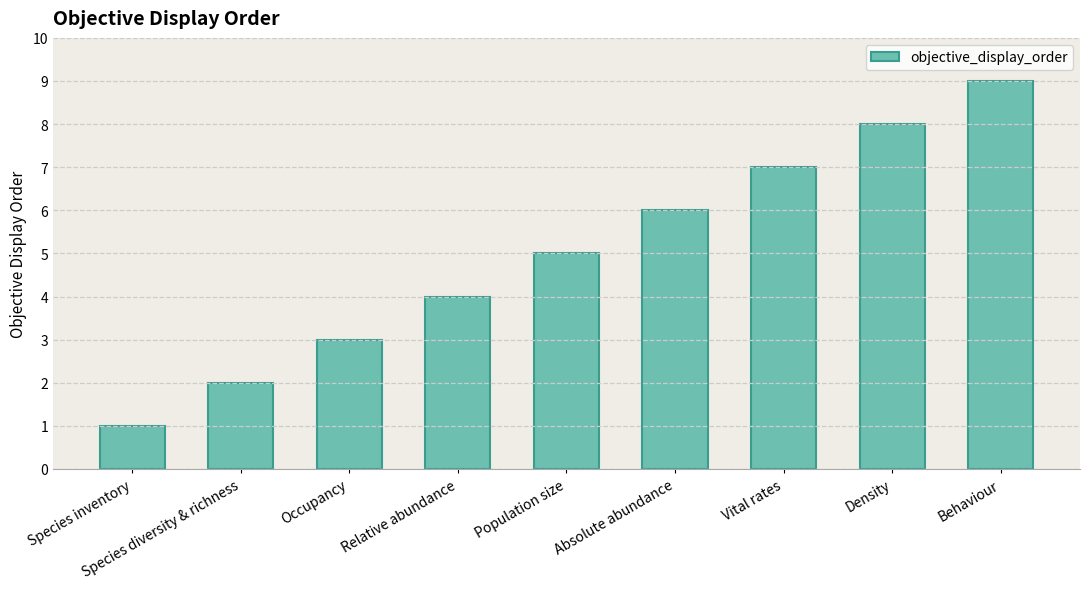

How many distinct data groups are displayed?

1